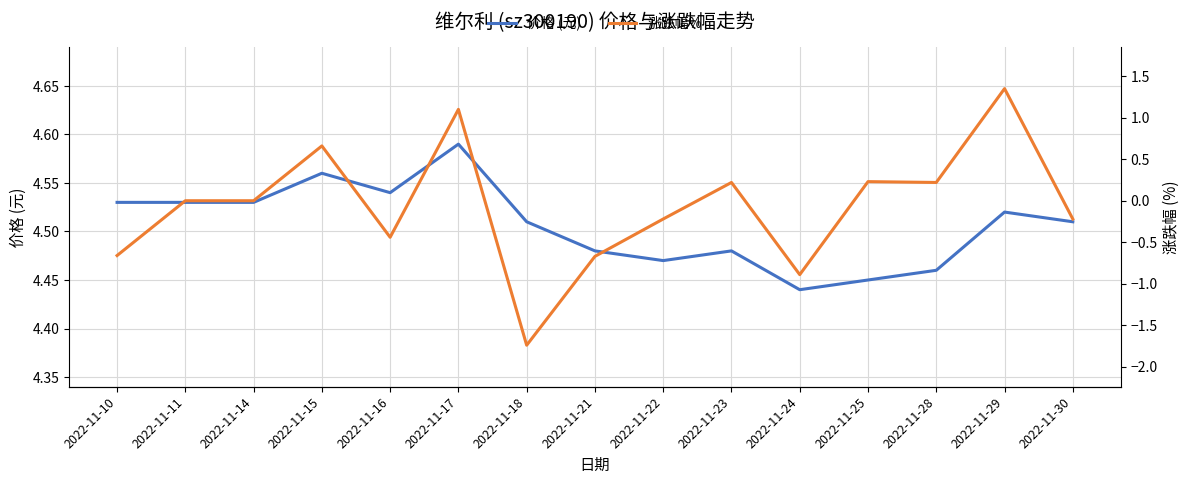

What are all the series names shown in the legend?

价格 (元), 涨跌幅%